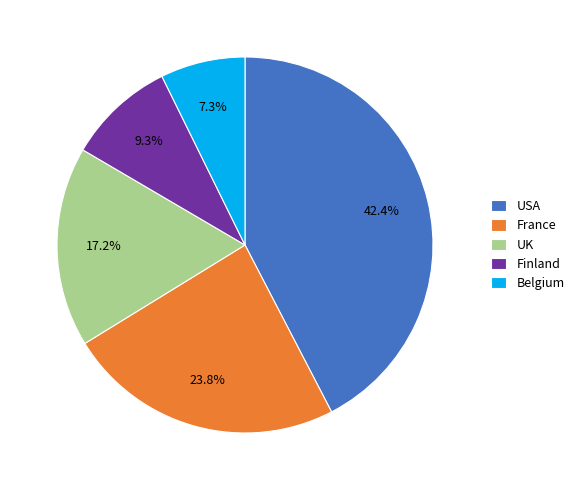

Does Finland represent more than half of the total?

No